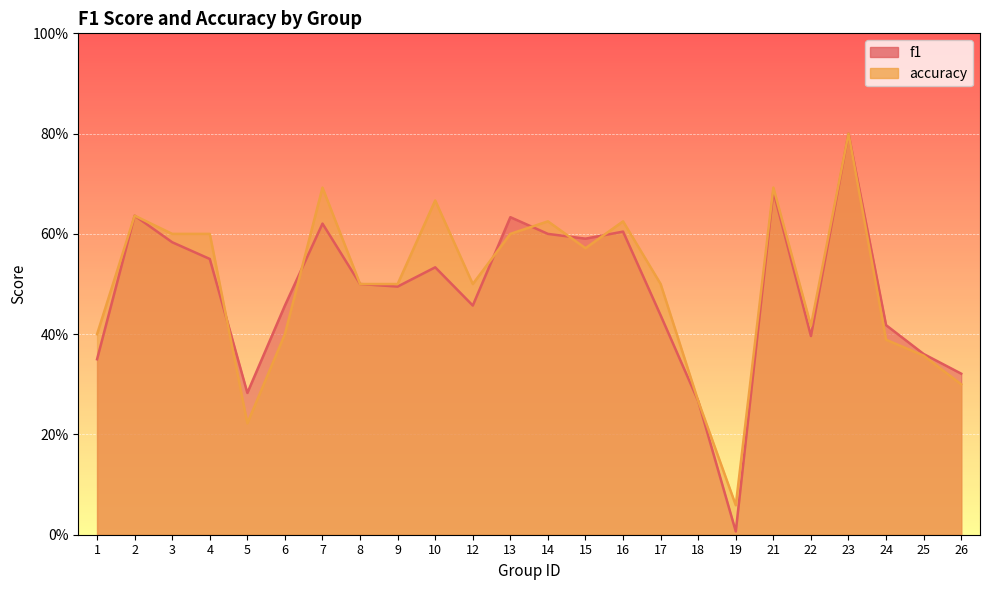

At which label is accuracy closest to 0?

19